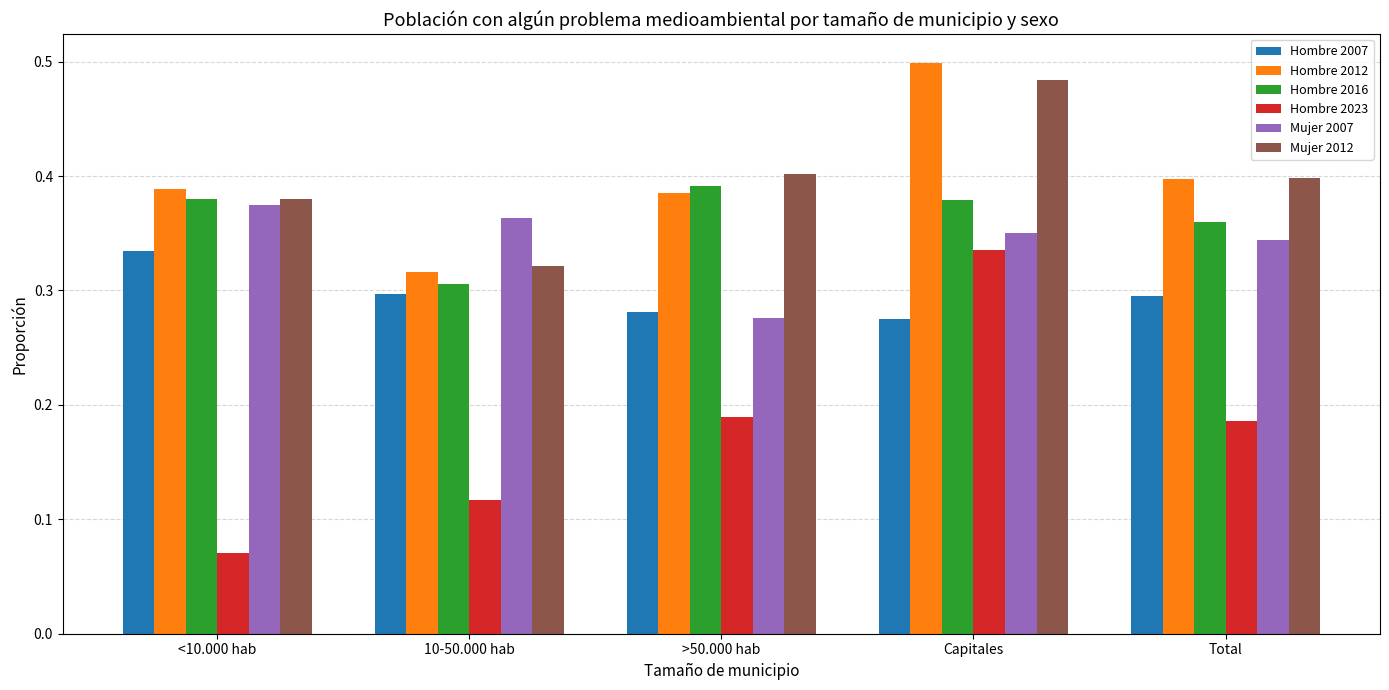

Which category has the highest value in the Hombre 2007 series?

<10.000 hab